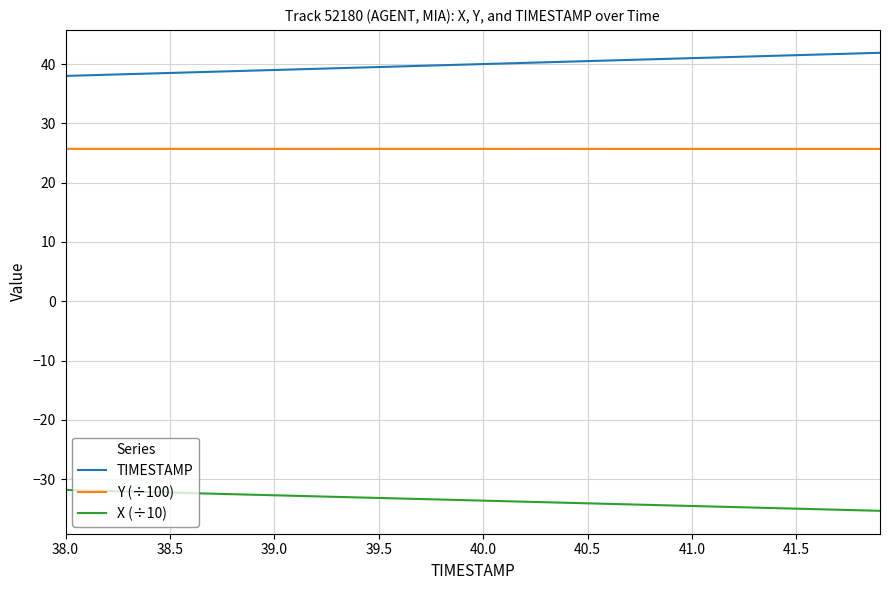

List the series in order of their peak value, highest first.

TIMESTAMP, Y (÷100), X (÷10)